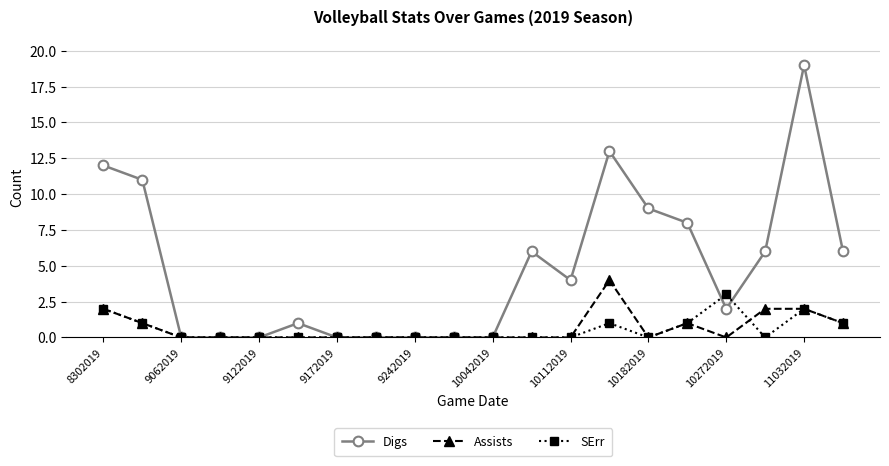

Which series has the largest total across all categories?

Digs